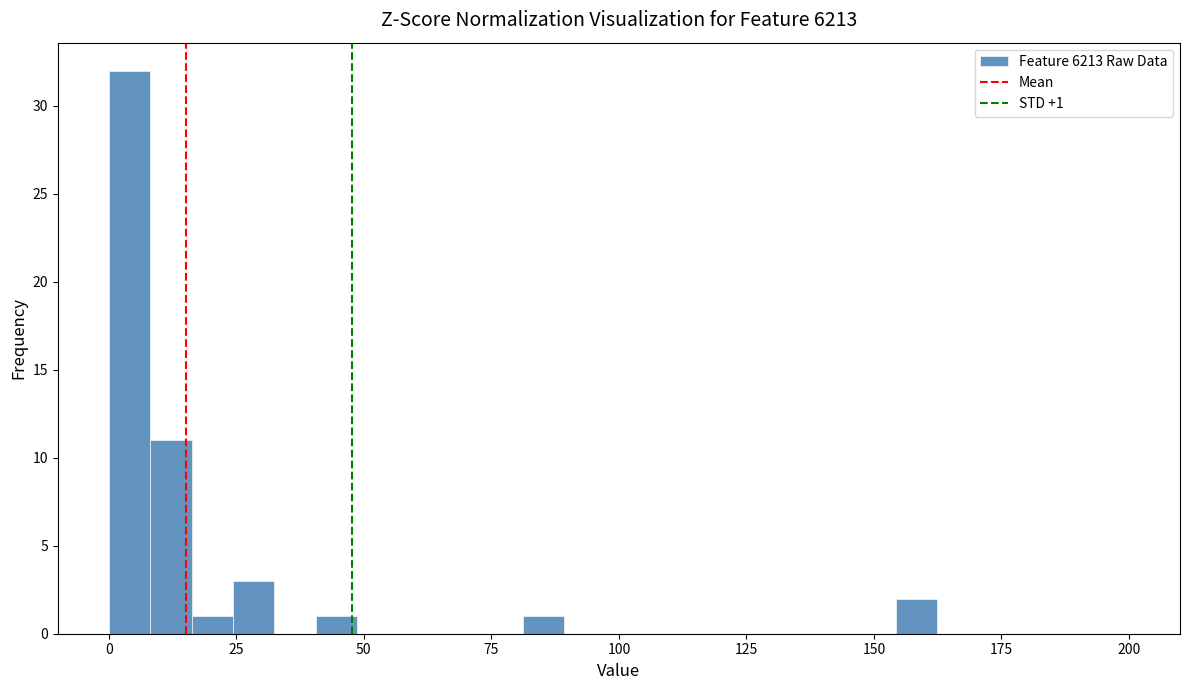

Read against the x-axis, roughly where is the centre of the tallest bar?

5